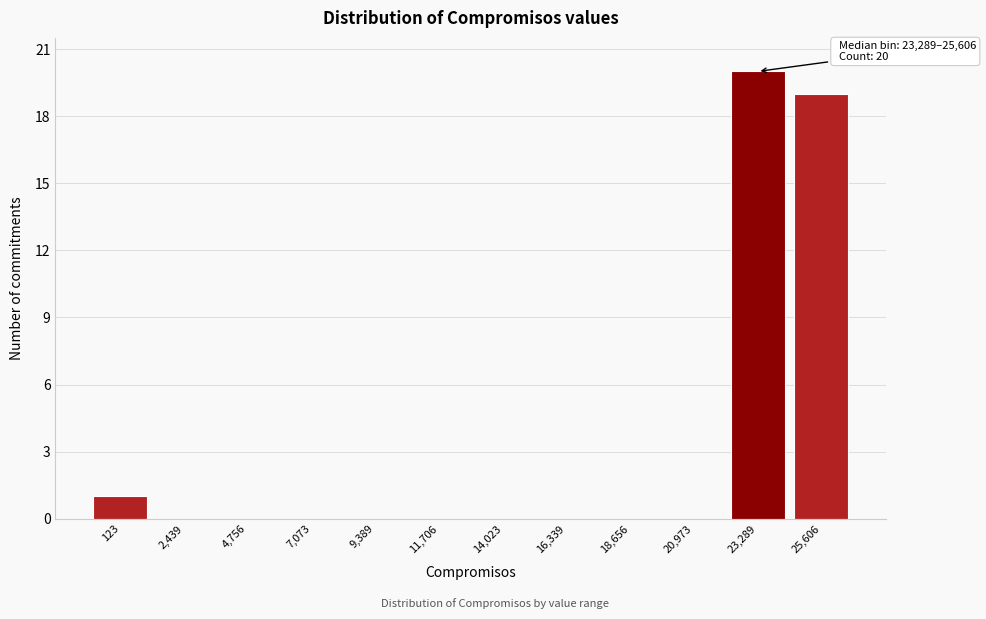

Reading right to left, list all the values displayed in this chart.

25,606=19	23,289=20	20,973=0	18,656=0	16,339=0	14,023=0	11,706=0	9,389=0	7,073=0	4,756=0	2,439=0	123=1